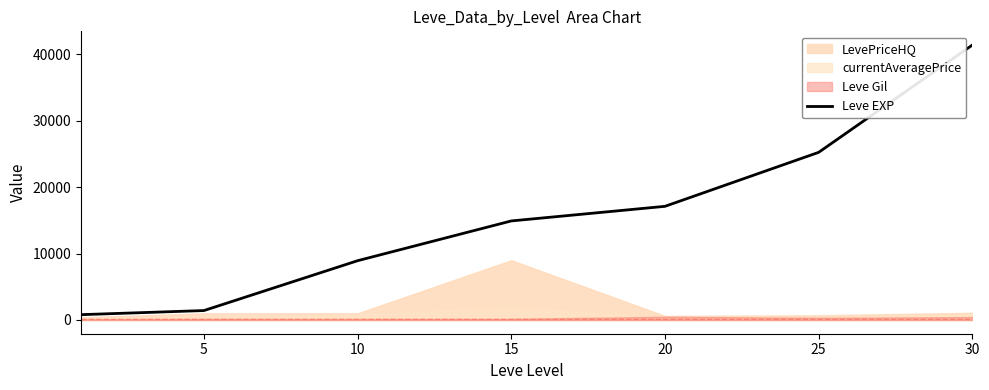

How many values exceed 14920?

3